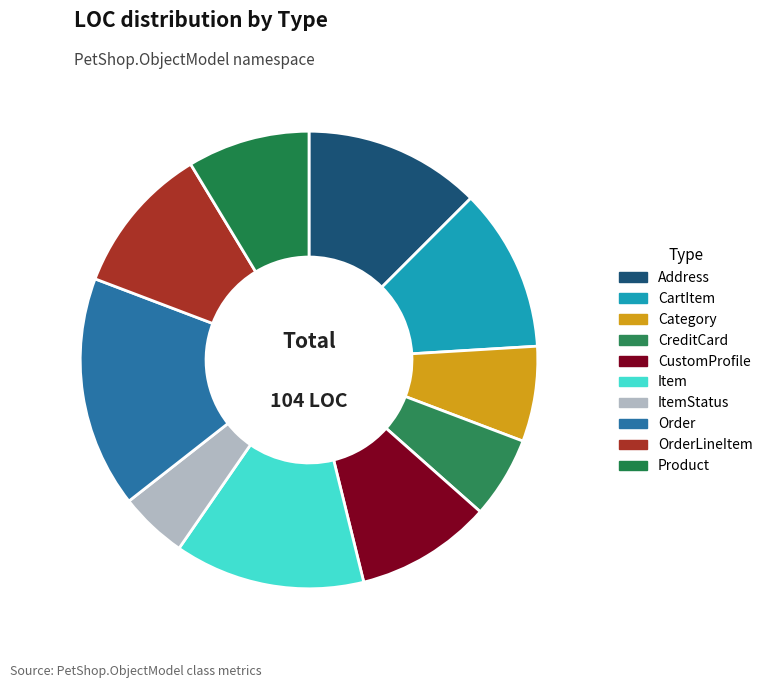

Approximately how many times larger is the value at CreditCard compared to Order?

0.4